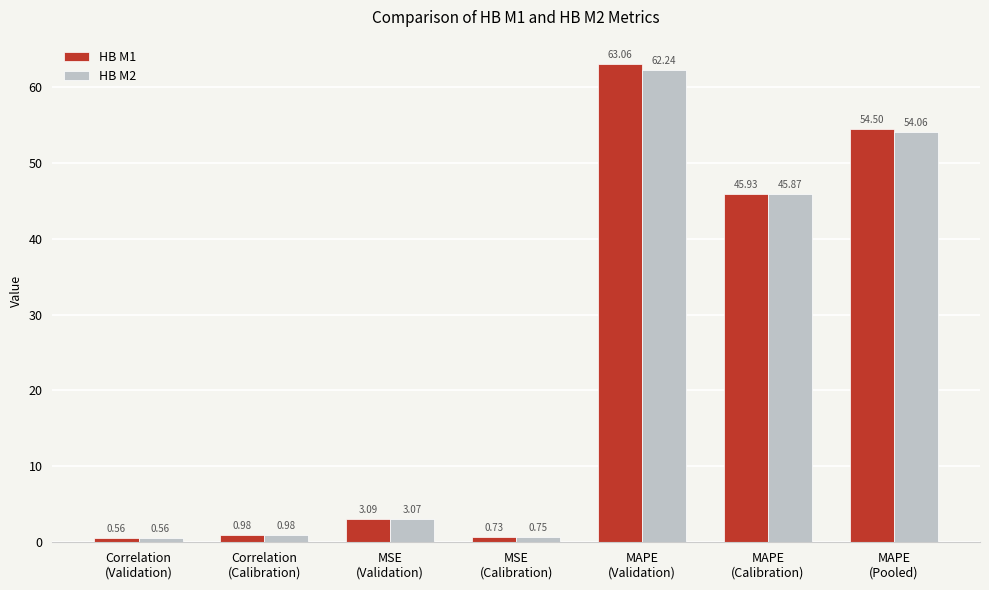

What is the greatest value displayed?

63.1